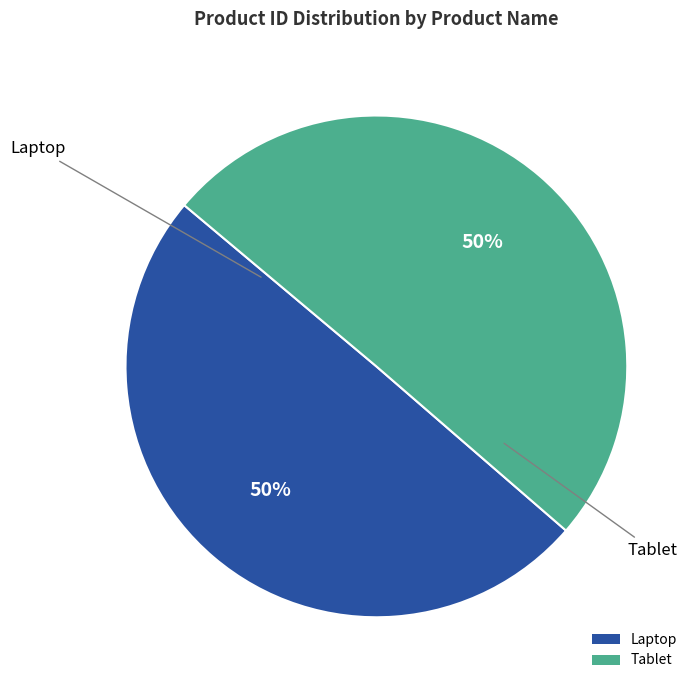

Do Tablet and Laptop together represent more than half of the pie?

Yes